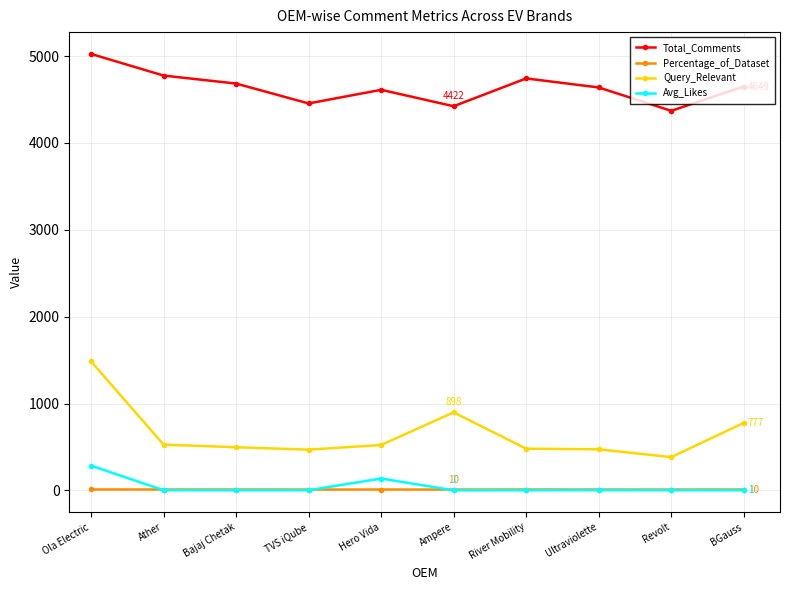

Which series has the widest spread of values?

Query_Relevant